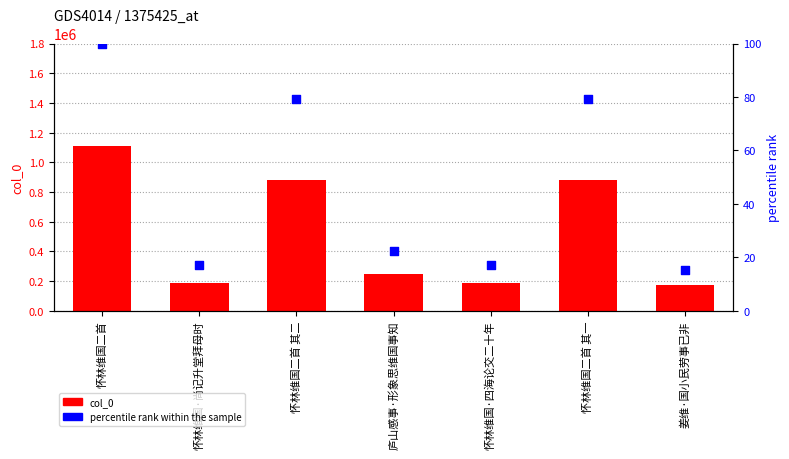

At how many categories does at least one series exceed 189229?

4